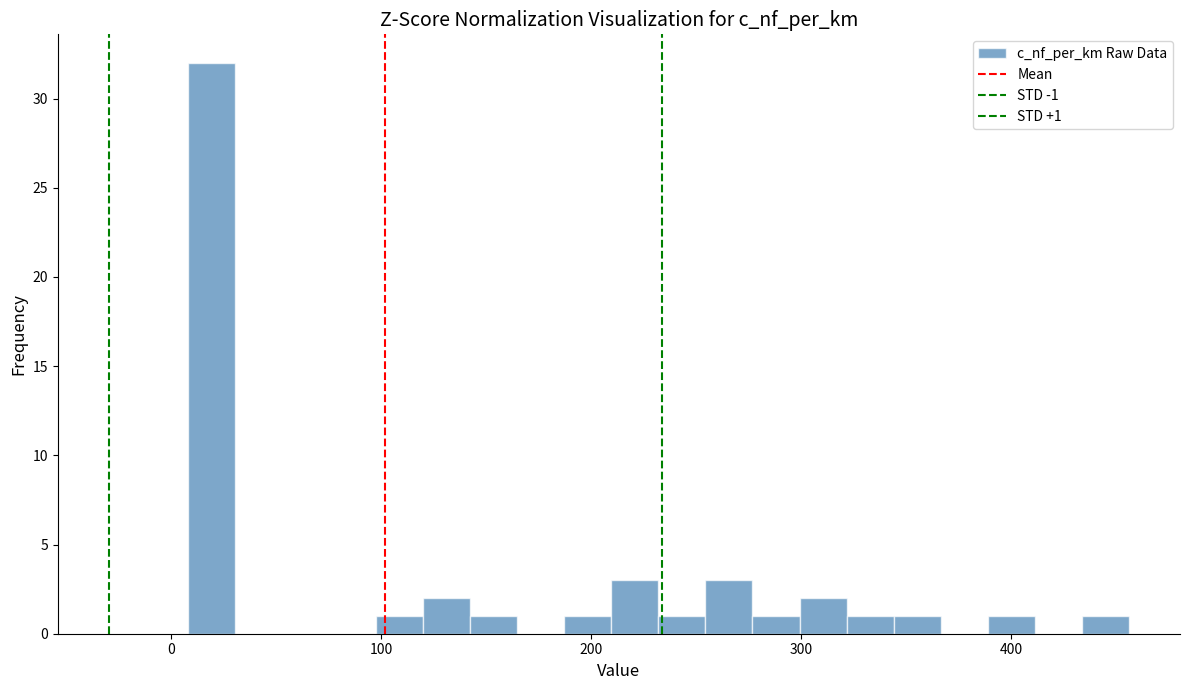

Read against the x-axis, roughly where is the centre of the tallest bar?

20